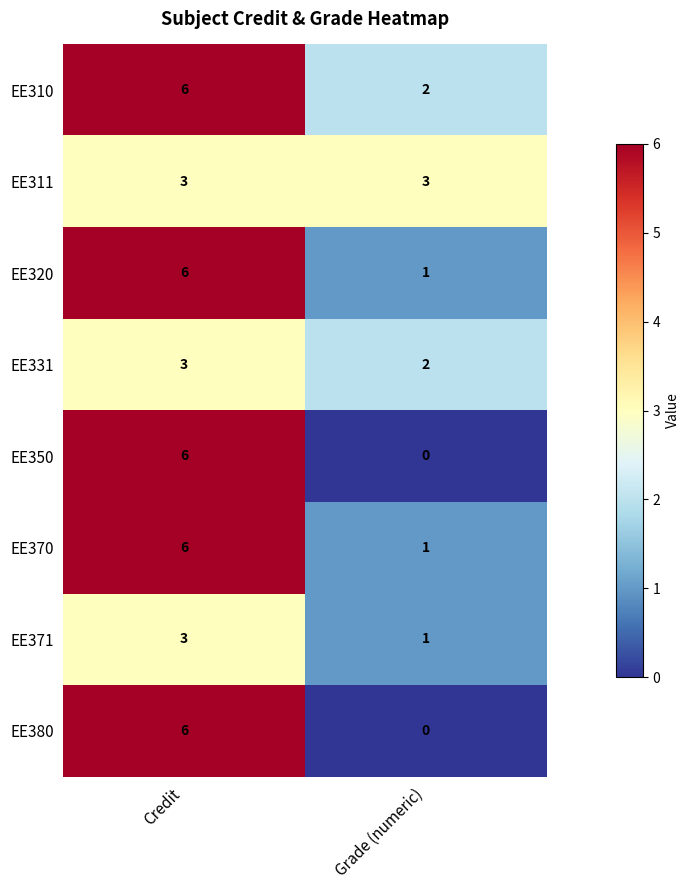

List the labels in order of EE380 value, largest first.

Credit, Grade (numeric)